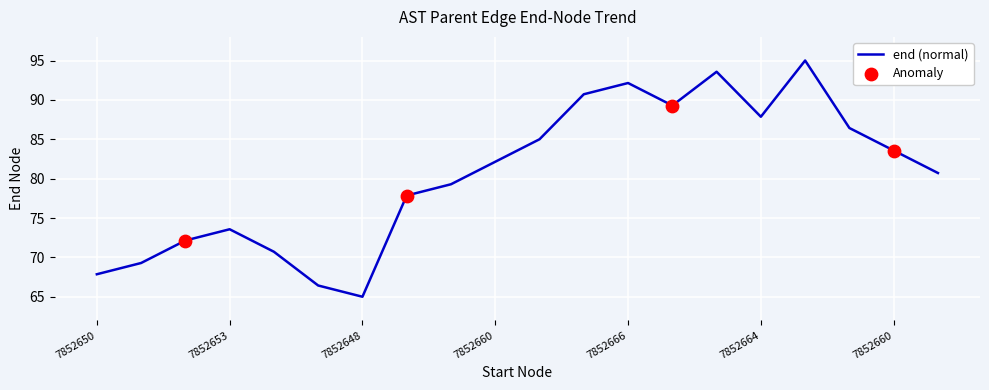

What is the difference between the maximum and minimum values?

30.0